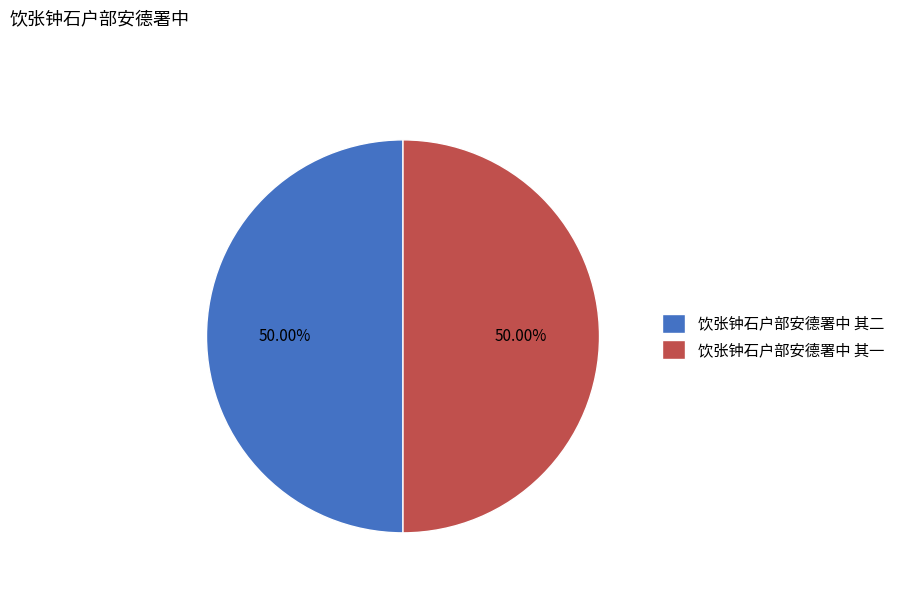

Combined, do 饮张钟石户部安德署中 其一 and 饮张钟石户部安德署中 其二 account for over 50%?

Yes